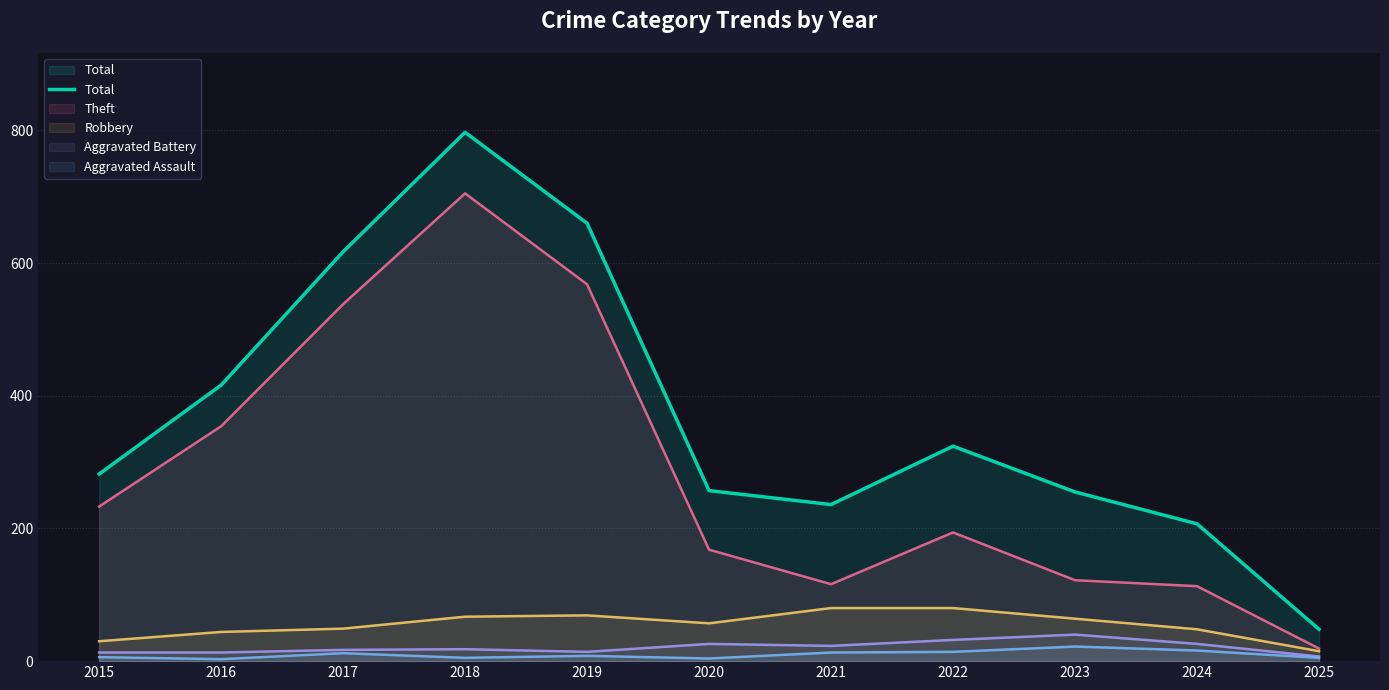

What is the difference between the maximum and minimum values?

749